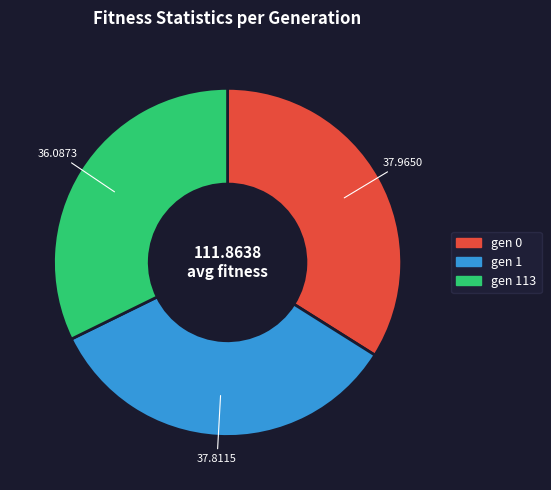

What is the smallest slice in the pie chart?

gen 113